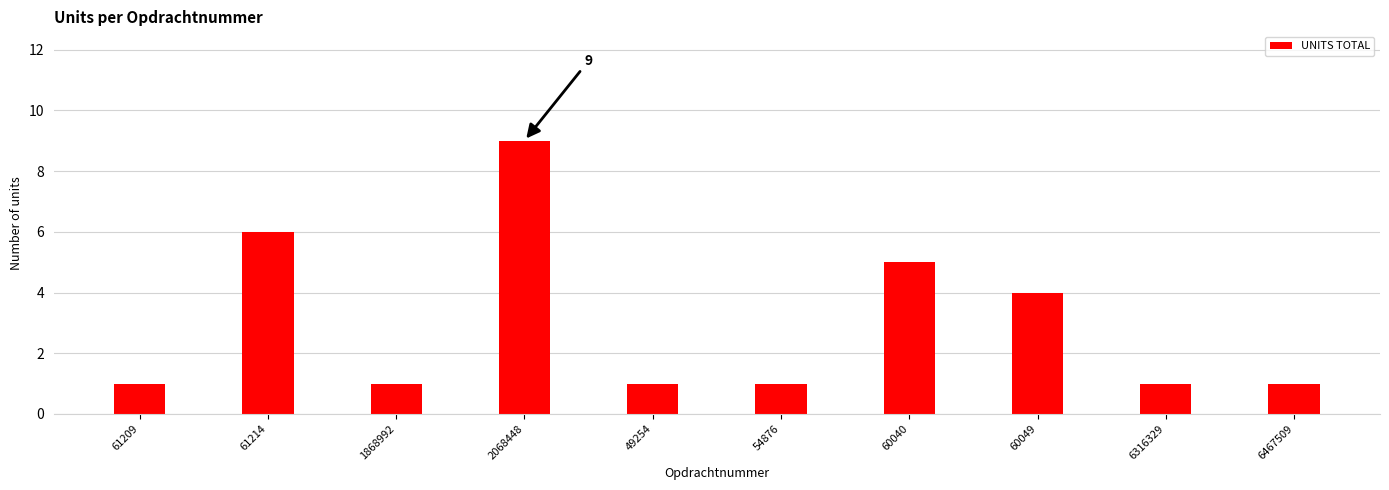

Where is the data nearest to the value 5?

60040